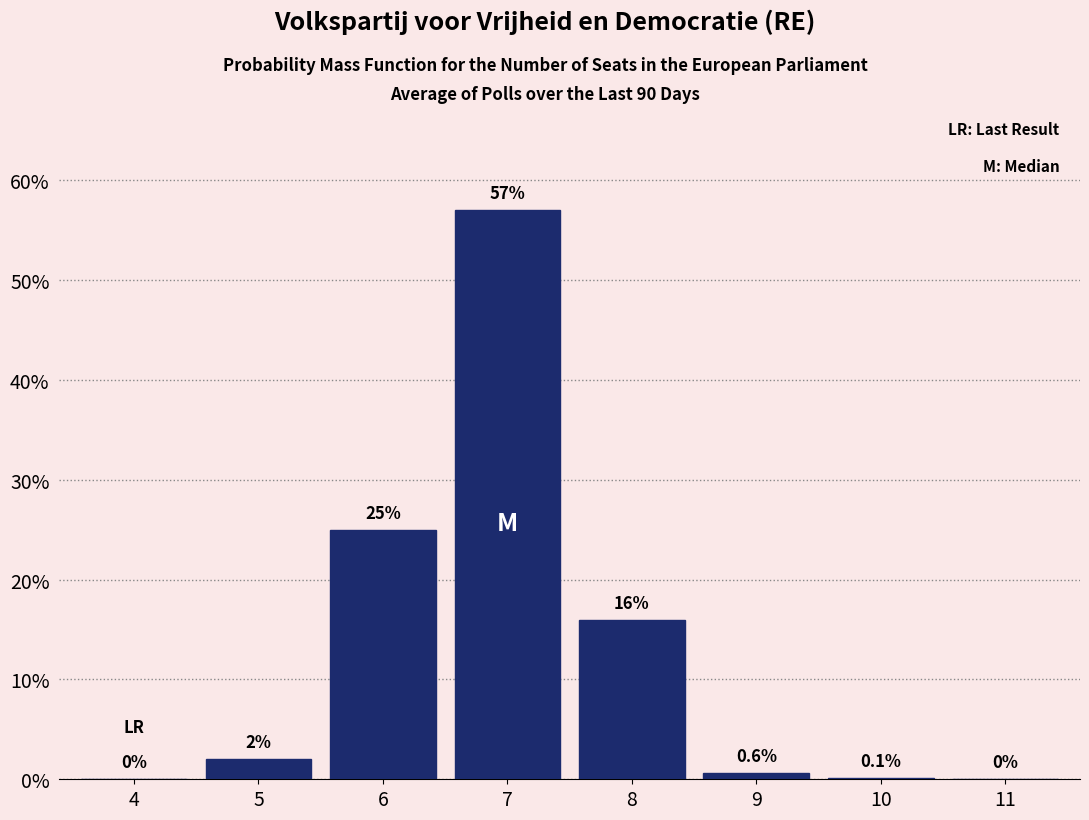

Reading left to right, transcribe all the data shown in this chart.

4=0.0	5=2.0	6=25.0	7=57.0	8=16.0	9=0.6	10=0.1	11=0.0